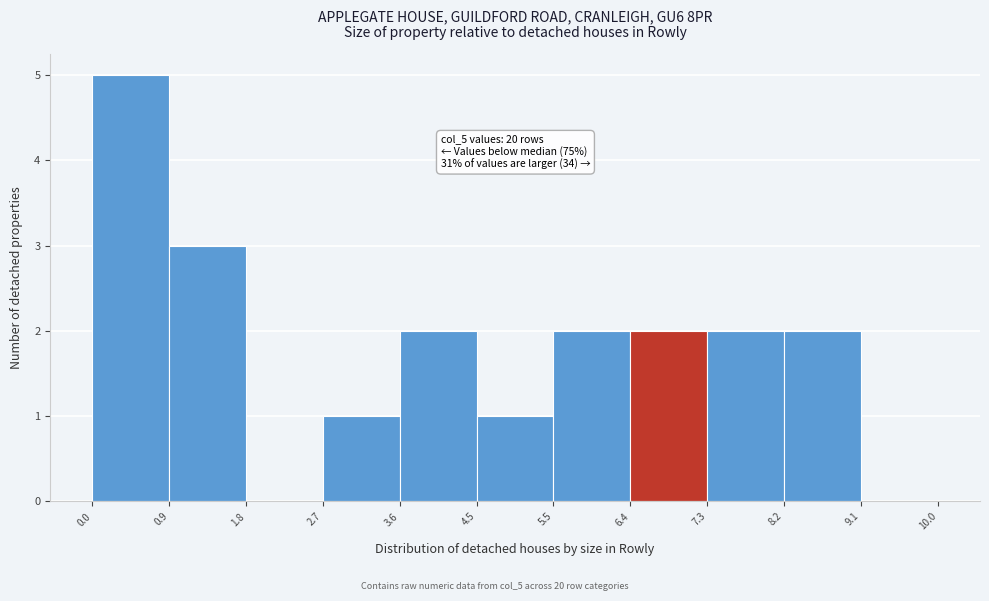

Over which range of the x-axis is the bar tallest?

0.0 to 0.9